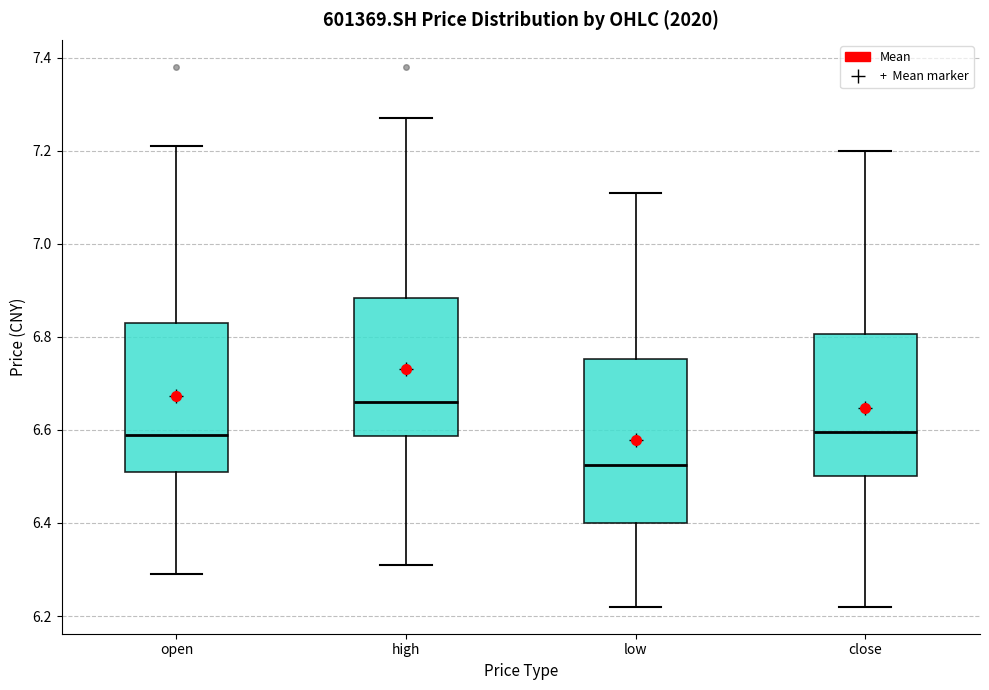

Reading left to right, transcribe this box plot: for each box, give where its median line is, the range the box spans, and where its two whiskers end, as read against the y-axis. The values are not printed on the chart, so give them approximately, as read against the axis.

open: median 6.60, box 6.52 to 6.84, whiskers 6.30 to 7.22
high: median 6.66, box 6.58 to 6.88, whiskers 6.32 to 7.28
low: median 6.52, box 6.40 to 6.76, whiskers 6.22 to 7.12
close: median 6.60, box 6.50 to 6.80, whiskers 6.22 to 7.20